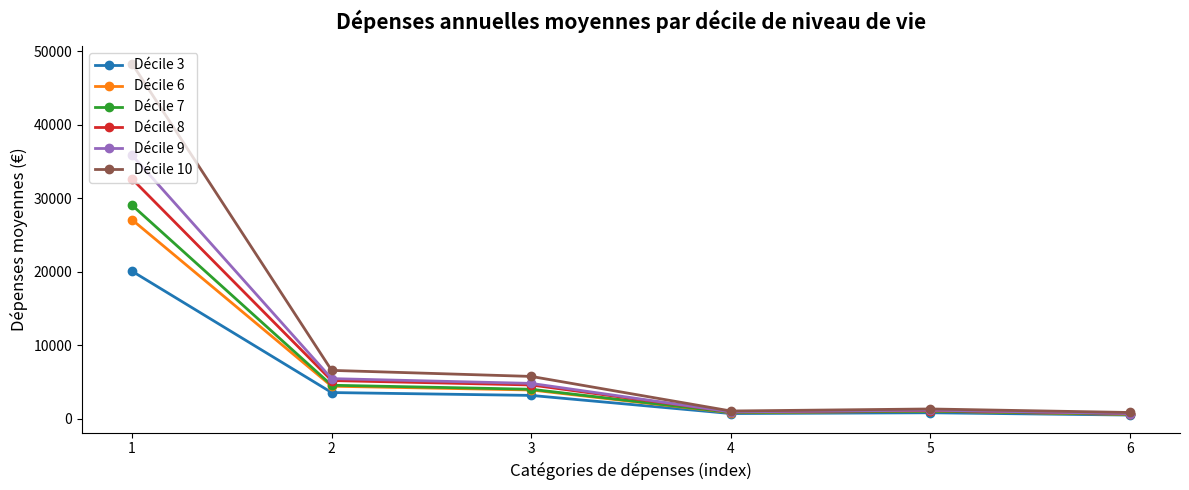

Does the chart display data point markers on the line(s)?

Yes